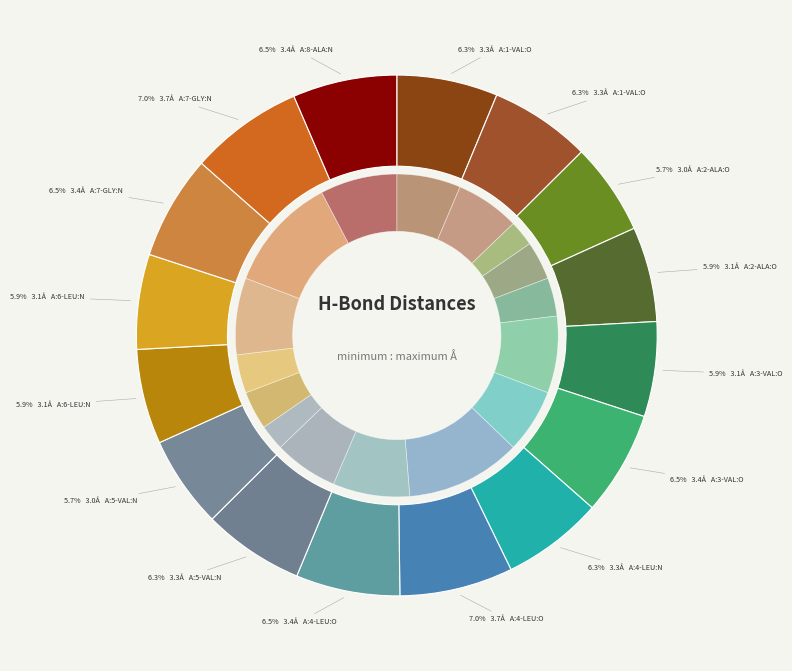

How many segments does this pie chart have?

16